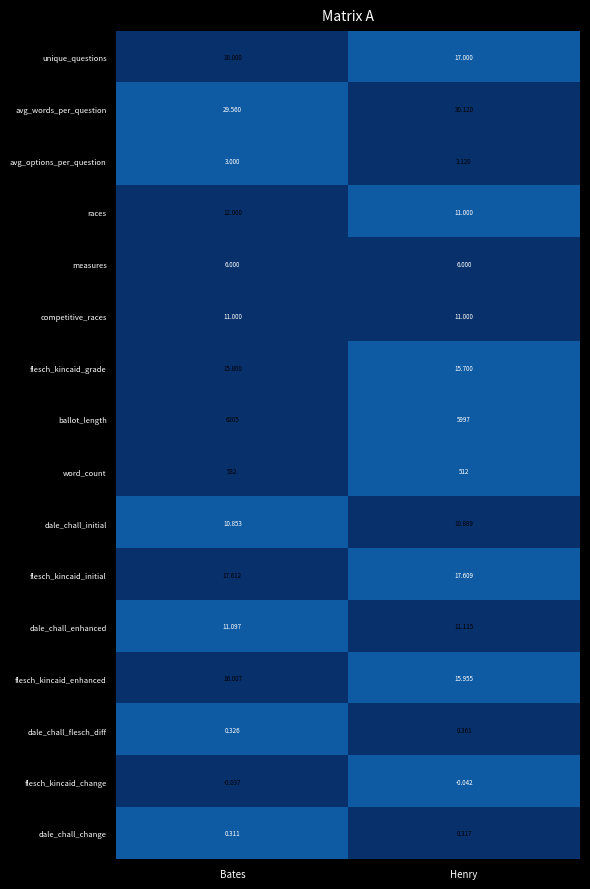

Which label corresponds to the largest value in the chart?

Bates